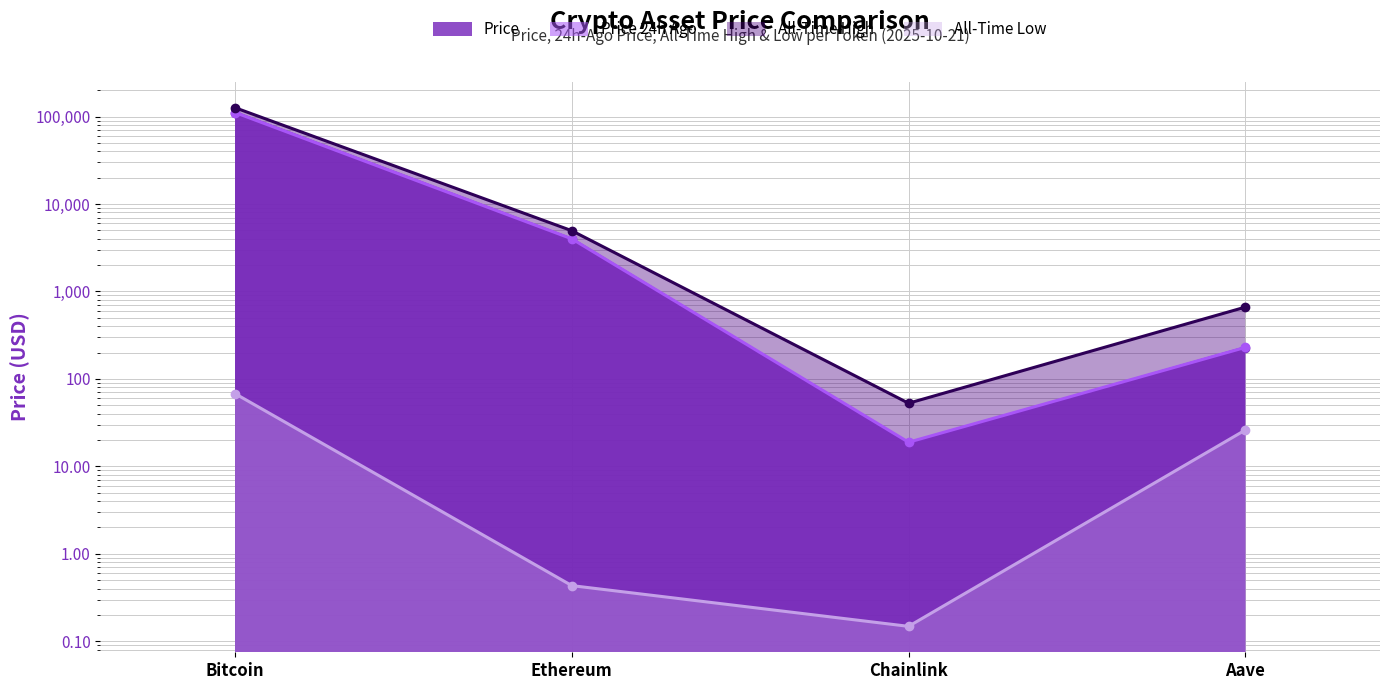

What is the value of the price point at the 3rd from the left?

18.0